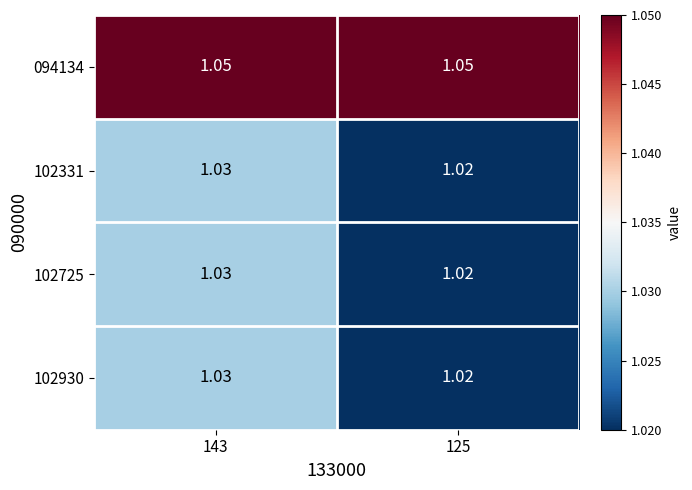

At how many categories does at least one series exceed 1?

2